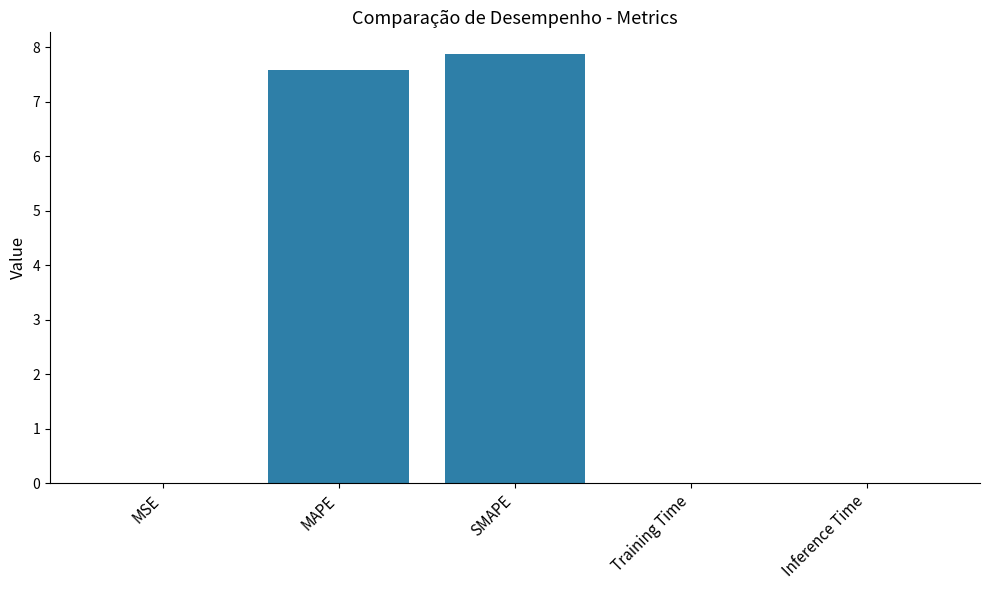

Are the bars grouped side by side (vs. stacked)?

No